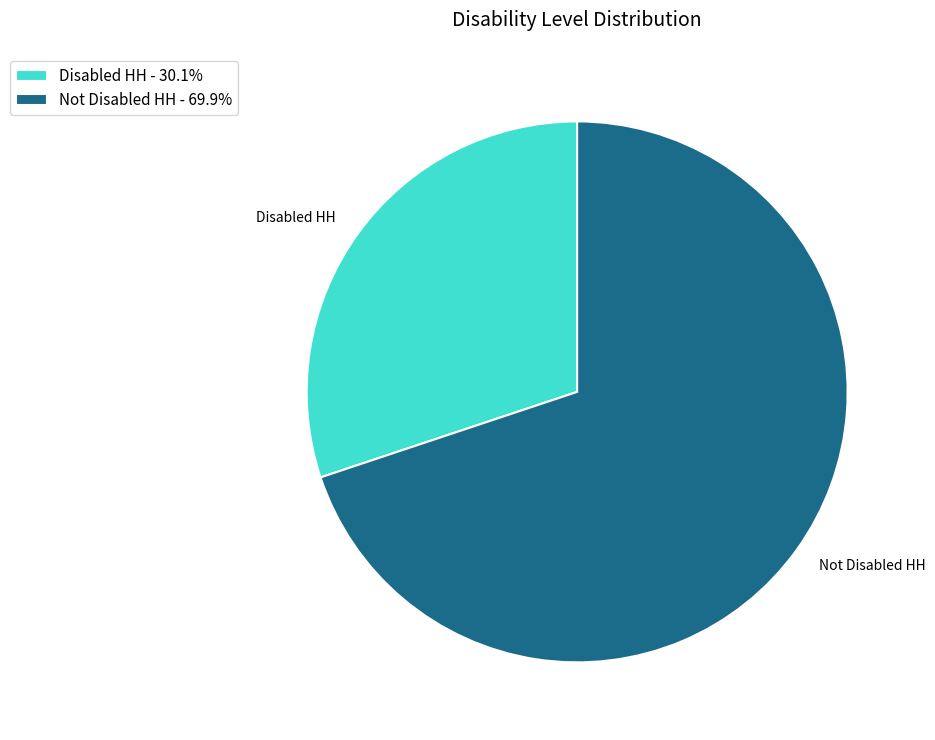

Is Not Disabled HH the majority of the pie?

Yes